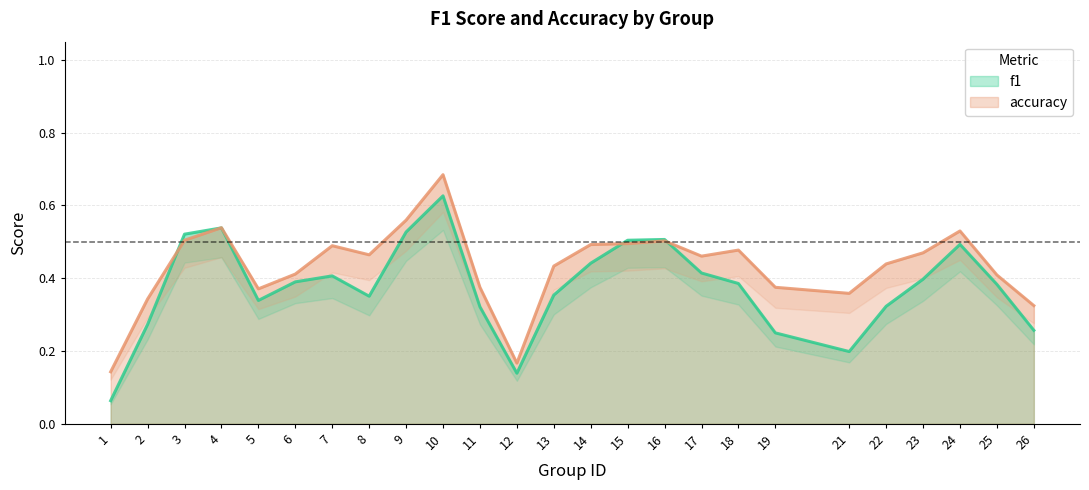

What is the average value of the f1 series?

0.4